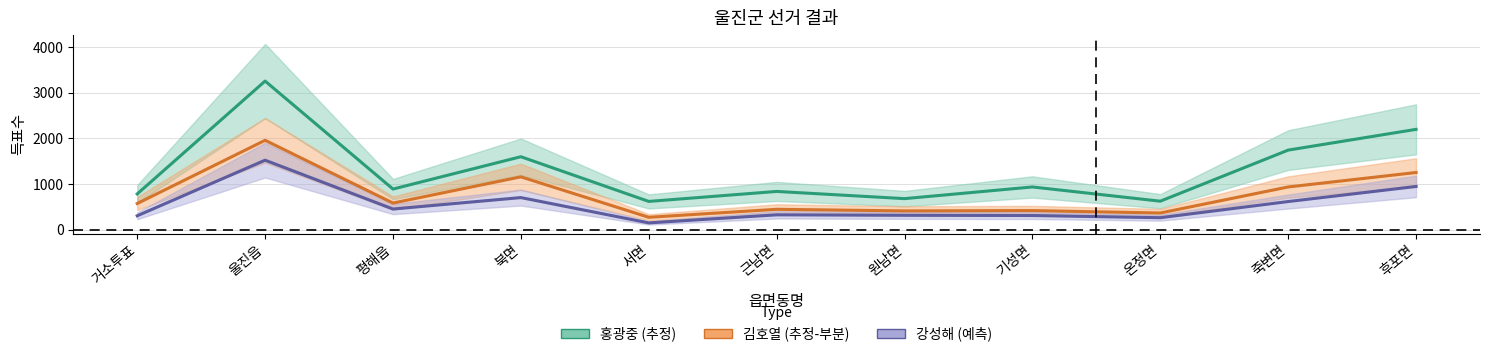

List the series in order of their peak value, lowest first.

강성해, 김호열, 홍광중